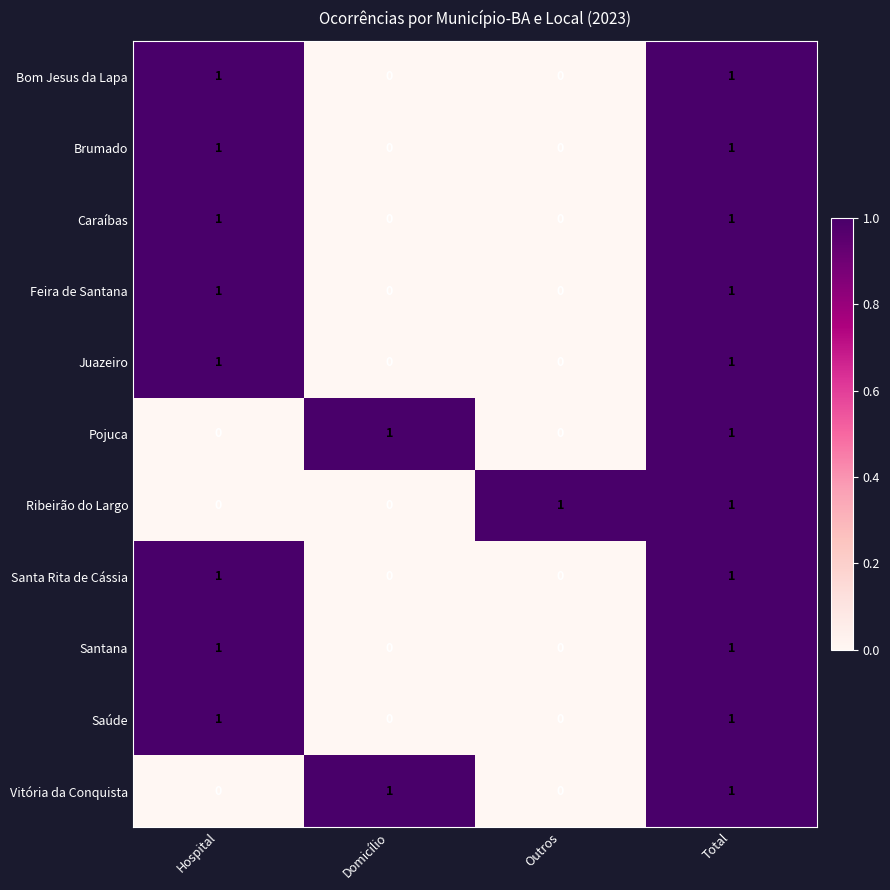

How many Santa Rita de Cássia values are between 0 and 1?

4